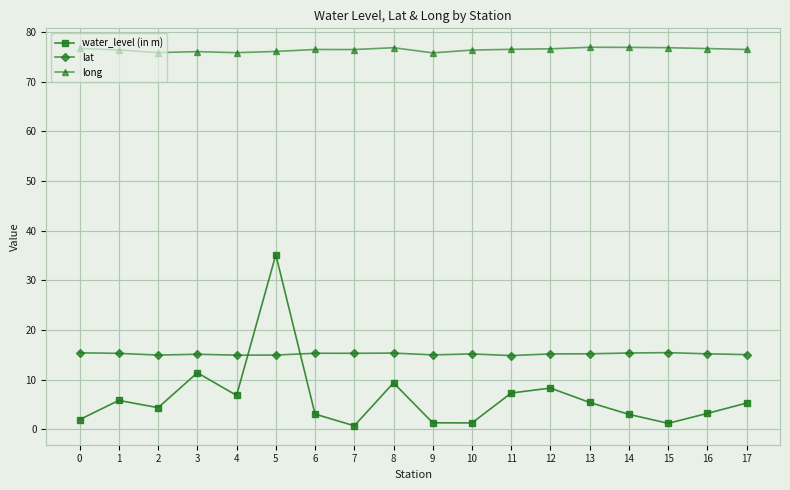

What is the difference between the second highest and second lowest values in the water_level (in m) series?

10.2